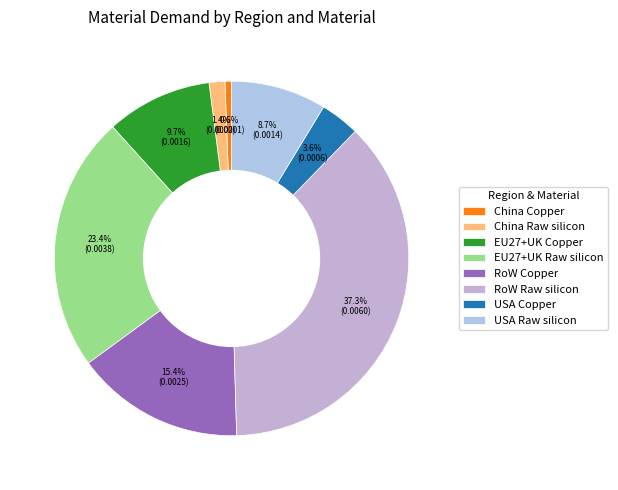

To the nearest percent, what portion does USA Raw silicon represent?

9%